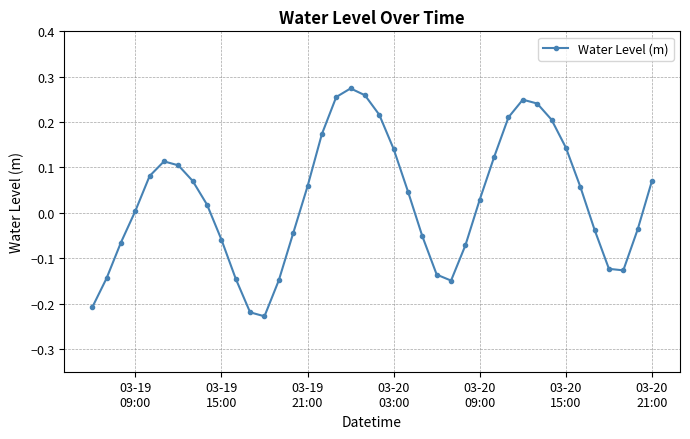

Is this an area chart (filled region under the line)?

No